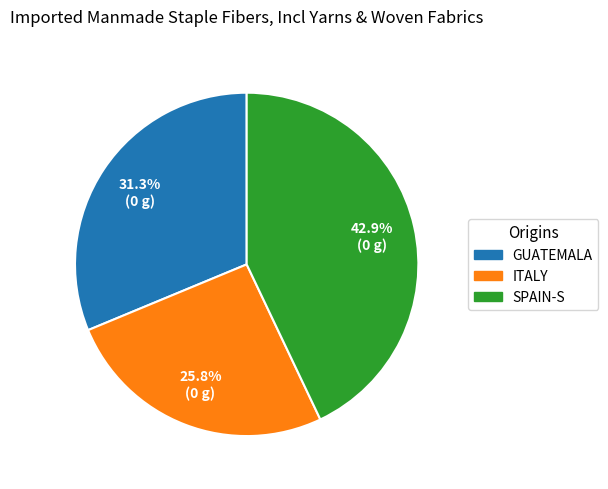

Is there any slice that represents more than half of the pie?

No